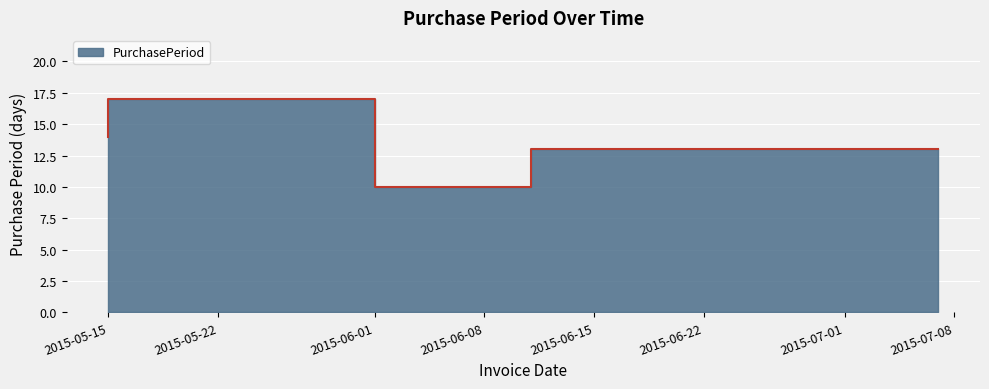

What is the difference between the maximum and minimum values?

7